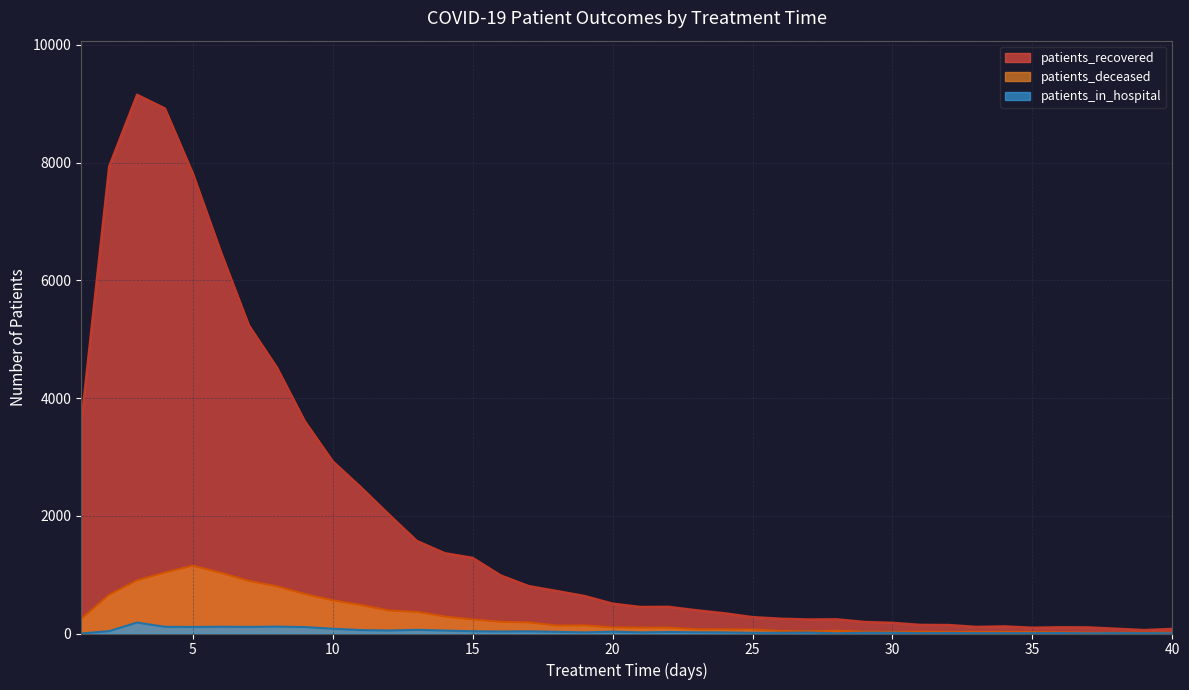

What is the highest value of the patients_recovered series?

9156